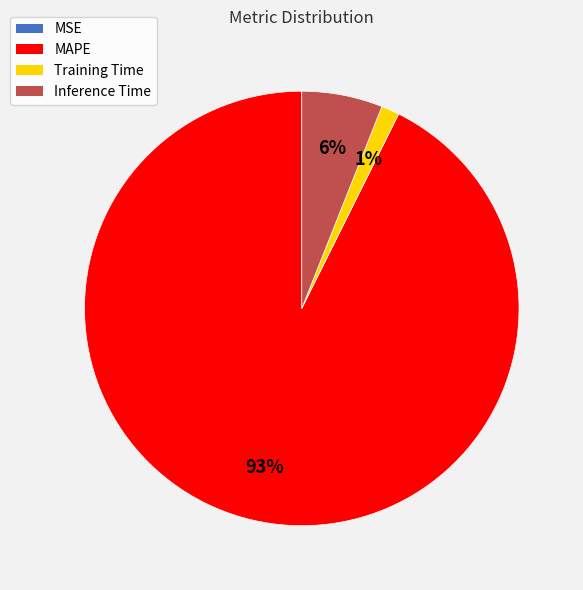

Do Training Time and Inference Time together represent more than half of the pie?

No